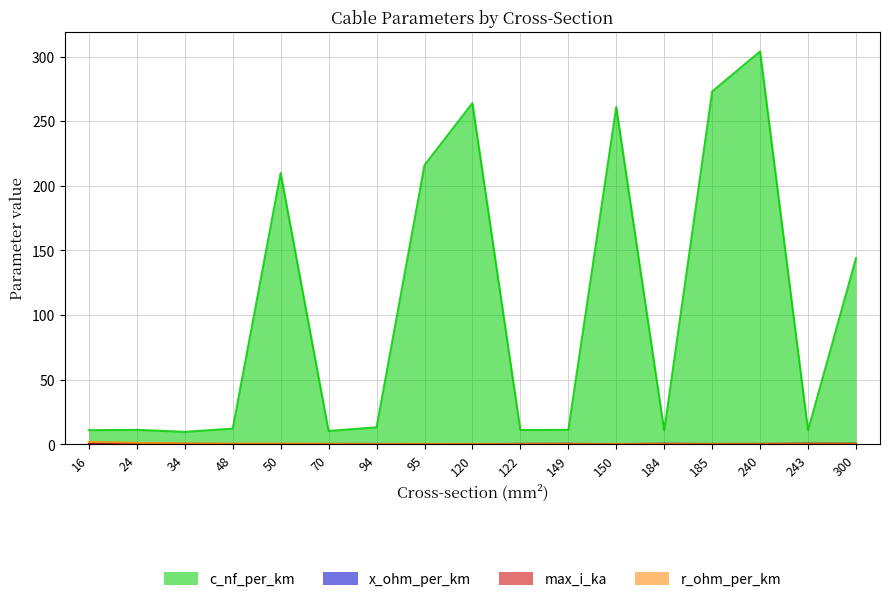

Which series has the widest spread of values?

c_nf_per_km